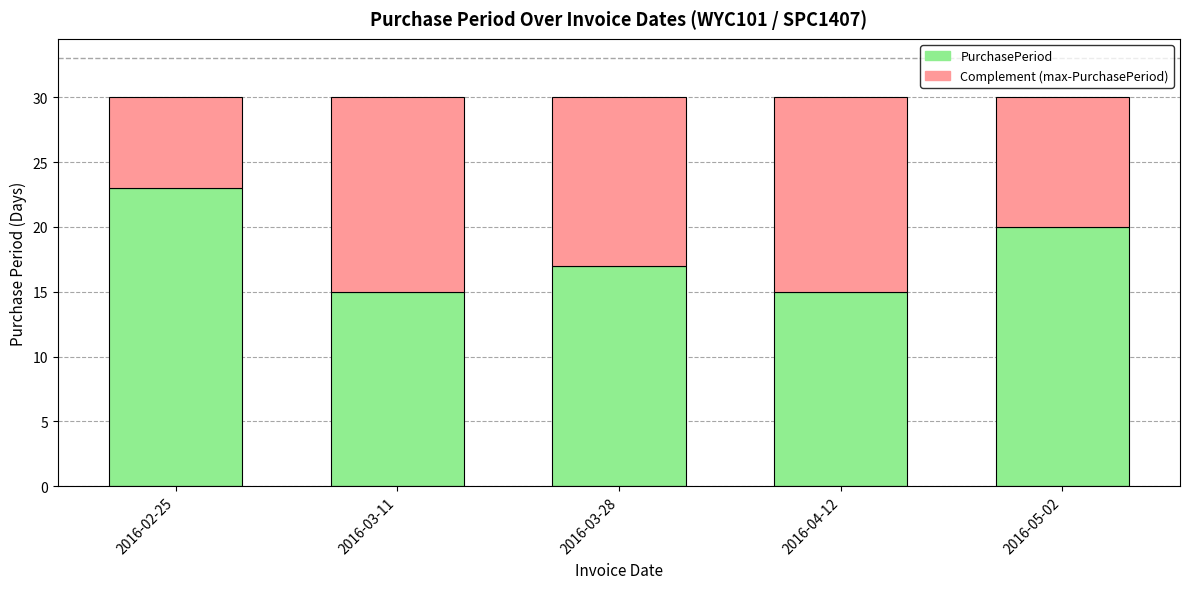

Are the bars horizontal?

No